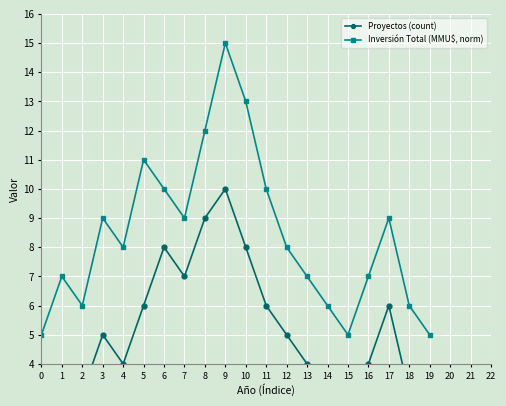

What are all the series names shown in the legend?

Proyectos (count), Inversión Total (MMU$, norm)